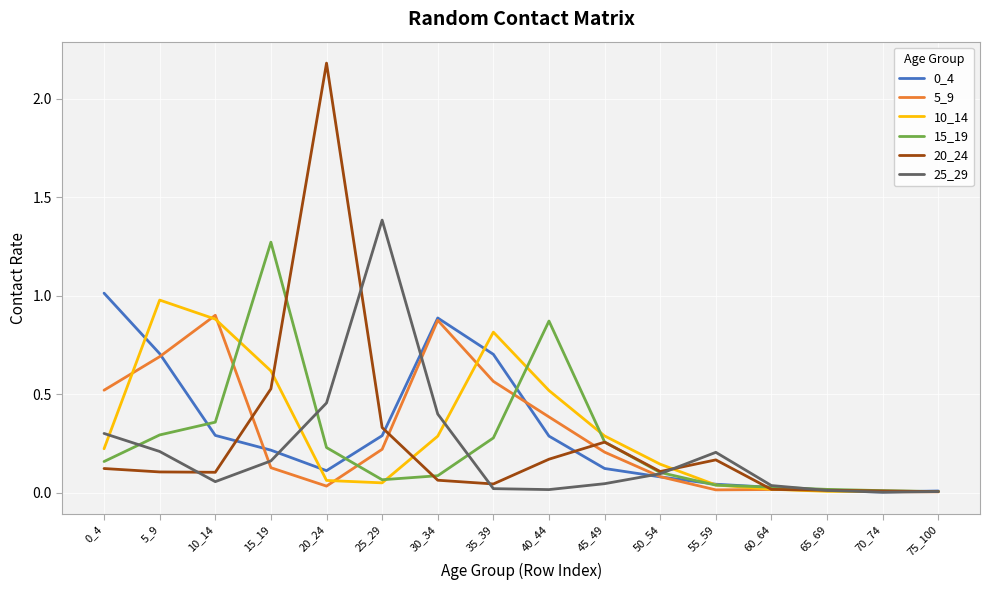

Which series has the largest range (max minus min)?

20_24